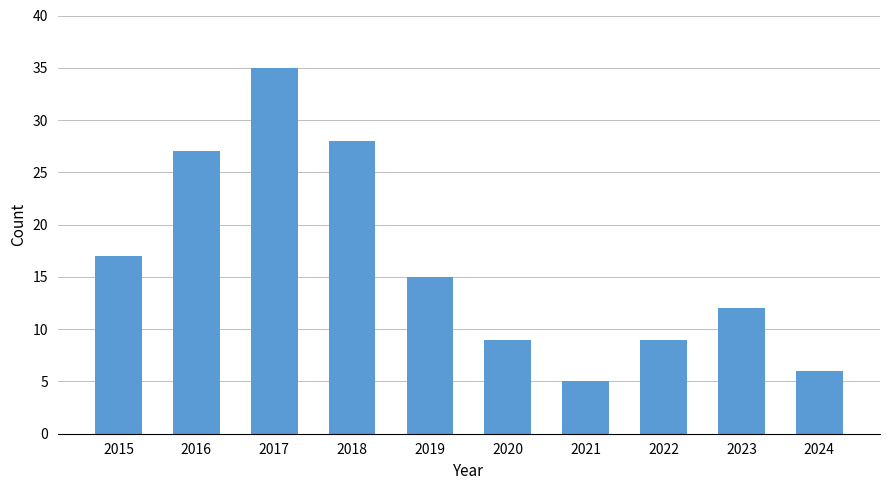

What is the value of the 6th bar from the left?

9